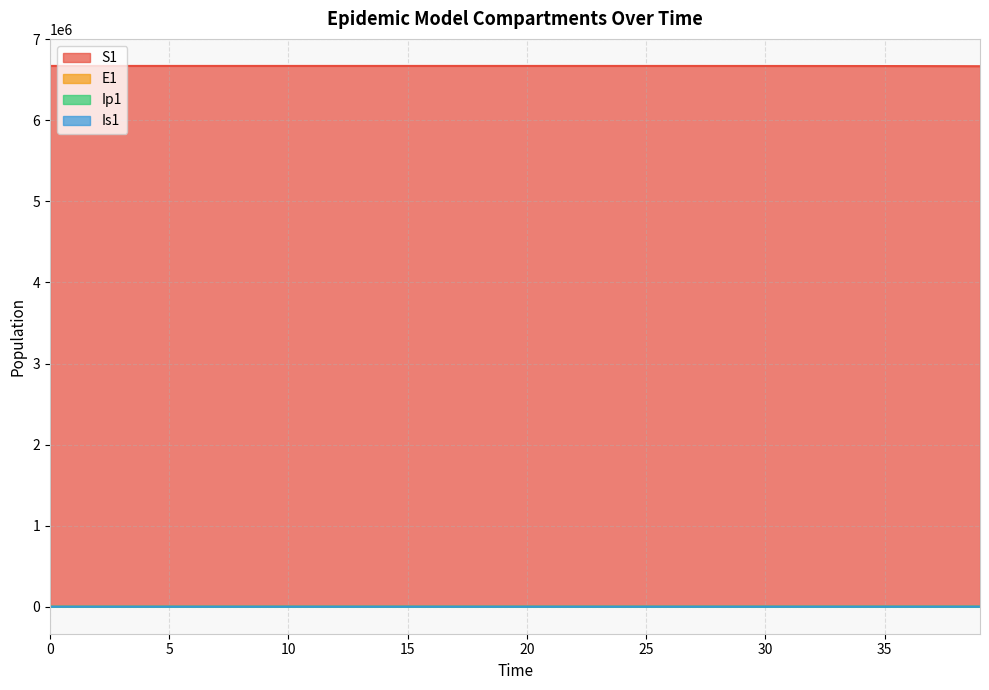

Reading left to right, list all the values displayed in this chart.

S1: 6671082.0	6671081.6	6671081.3	6671081.0	6671080.5	6671080.0	6671079.4	6671078.6	6671077.7	6671076.5	6671075.0	6671073.2	6671071.0	6671068.3	6671065.0	6671060.8	6671055.7	6671049.3	6671041.5	6671031.9	6671020.0	6671005.2	6670987.1	6670964.7	6670937.0	6670902.8	6670860.6	6670808.5	6670744.2	6670664.8	6670566.8	6670445.8	6670296.4	6670111.9	6669884.2	6669603.1	6669256.1	6668827.7	6668298.9	6667646.1
E1: 0.0	0.3	0.5	0.7	0.9	1.1	1.4	1.8	2.2	2.7	3.3	4.1	5.1	6.2	7.7	9.5	11.8	14.5	17.9	22.1	27.3	33.7	41.6	51.4	63.4	78.3	96.7	119.4	147.4	182.0	224.6	277.3	342.4	422.7	521.8	644.2	795.3	981.8	1212.0	1496.2
Ip1: 0.0	0.0	0.1	0.1	0.1	0.2	0.2	0.3	0.3	0.4	0.5	0.6	0.8	1.0	1.2	1.5	1.8	2.3	2.8	3.4	4.3	5.2	6.5	8.0	9.9	12.2	15.1	18.6	22.9	28.3	35.0	43.2	53.3	65.8	81.3	100.3	123.8	152.9	188.7	233.0
Is1: 1.0	0.8	0.7	0.6	0.6	0.6	0.7	0.8	0.9	1.0	1.3	1.5	1.9	2.3	2.8	3.4	4.2	5.2	6.5	8.0	9.8	12.1	15.0	18.5	22.8	28.2	34.8	42.9	53.0	65.4	80.8	99.7	123.1	152.0	187.7	231.7	286.1	353.1	436.0	538.2